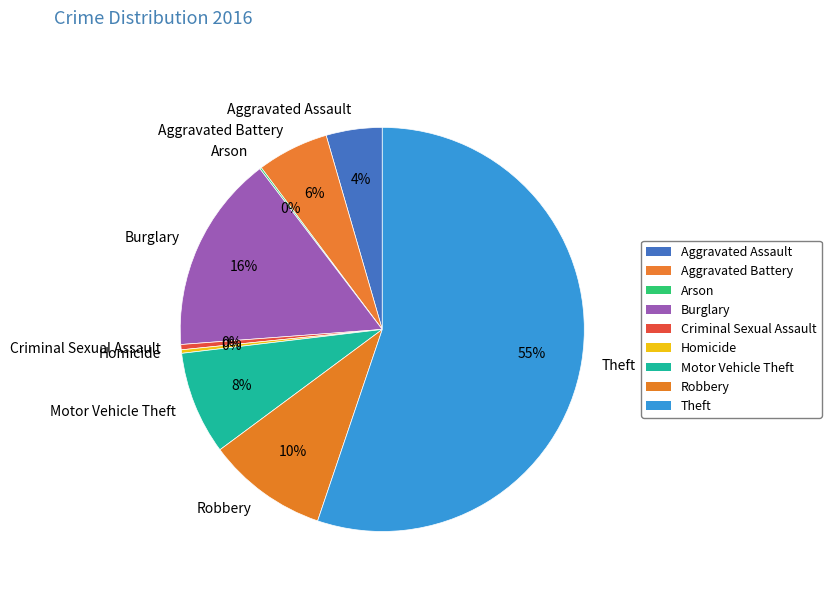

What percentage is the Robbery slice, to the nearest percent?

10%